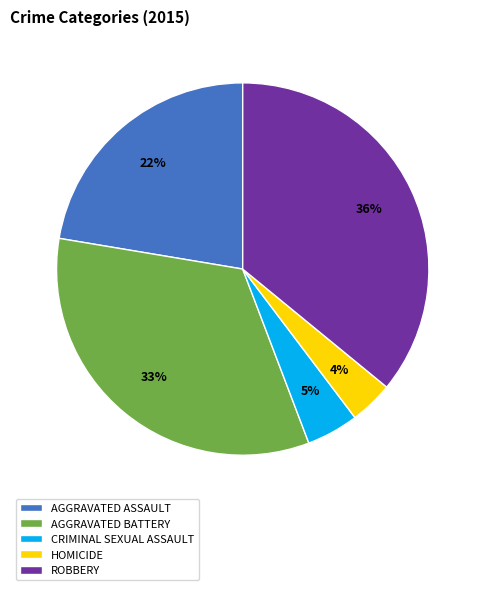

Between AGGRAVATED ASSAULT and ROBBERY, which is larger?

ROBBERY